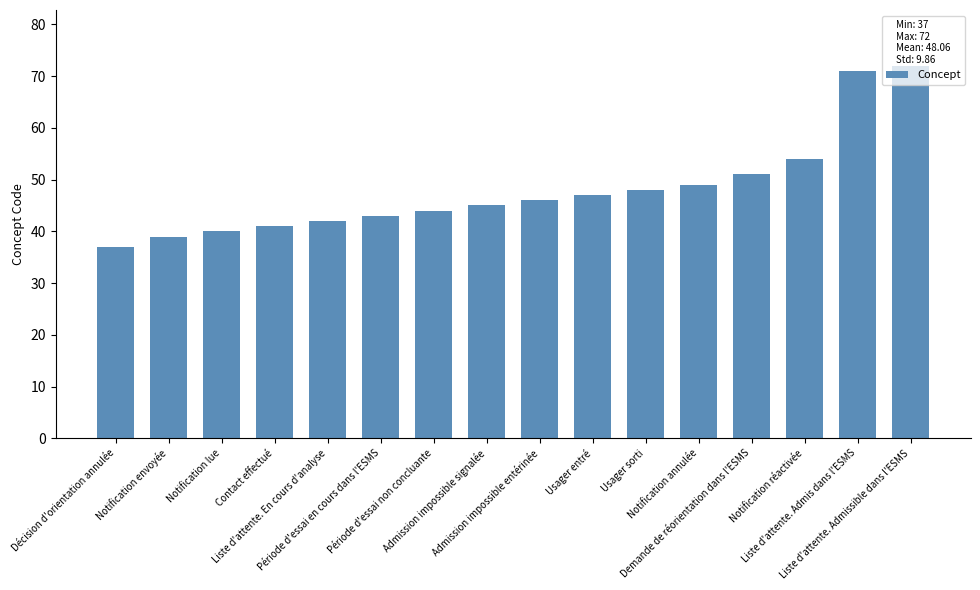

Reading left to right, what are all the values shown in this chart?

37	39	40	41	42	43	44	45	46	47	48	49	51	54	71	72